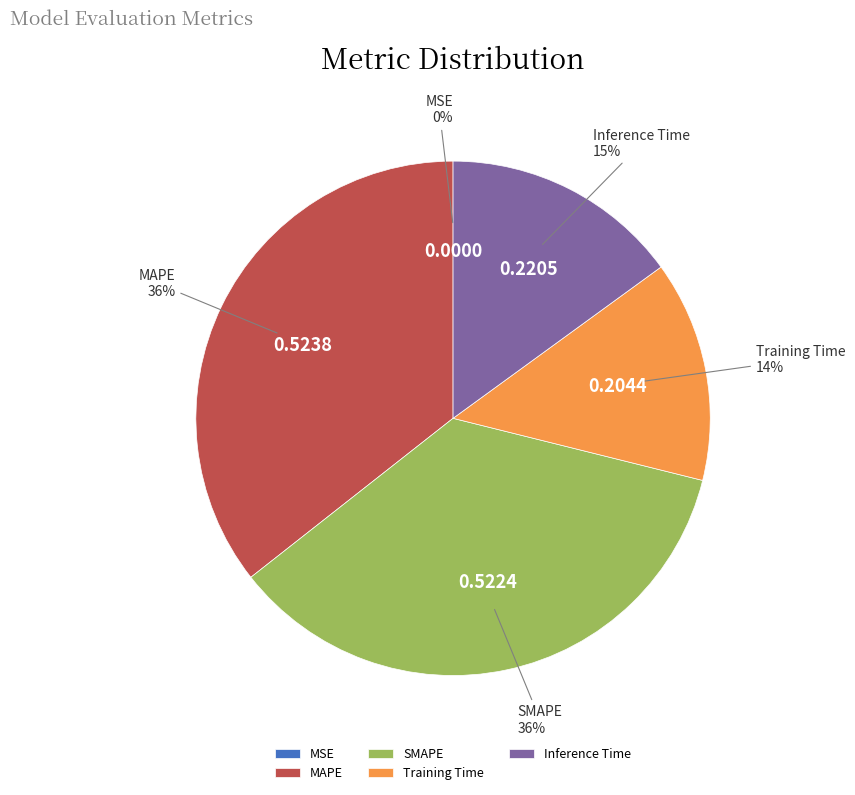

To the nearest percent, what portion does Training Time represent?

14%